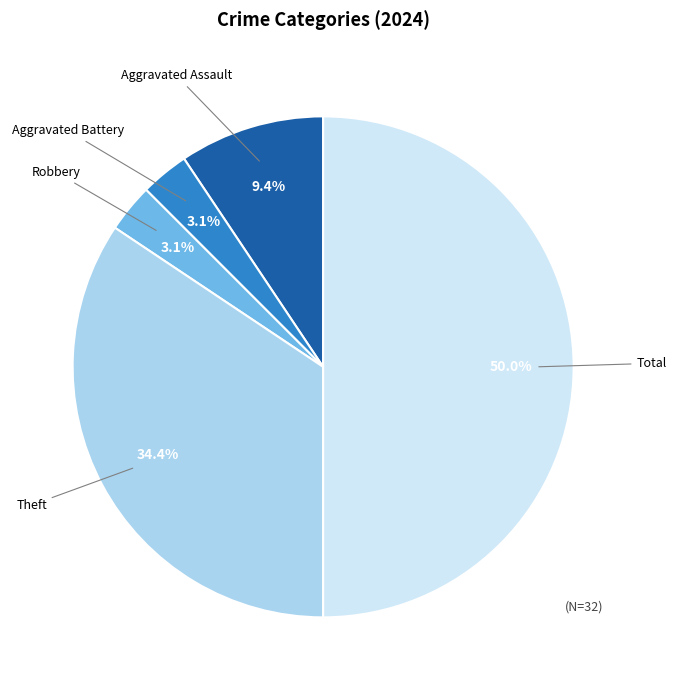

How many segments does this pie chart have?

5